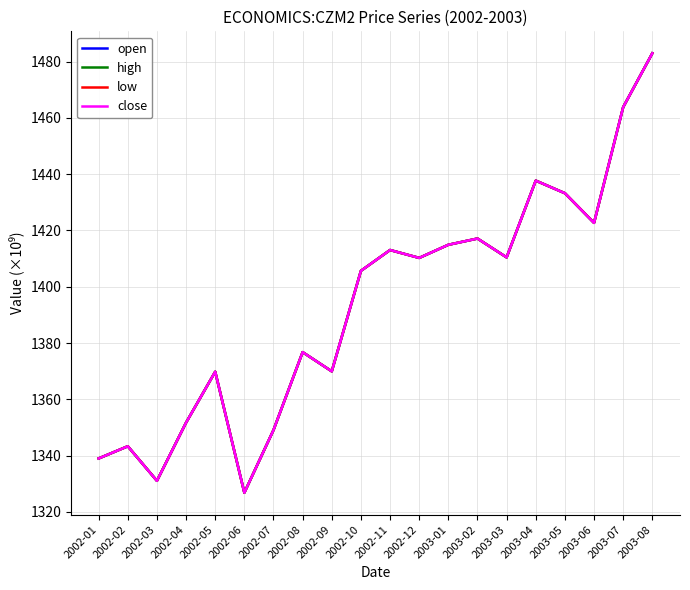

Is this an area chart (filled region under the line)?

No